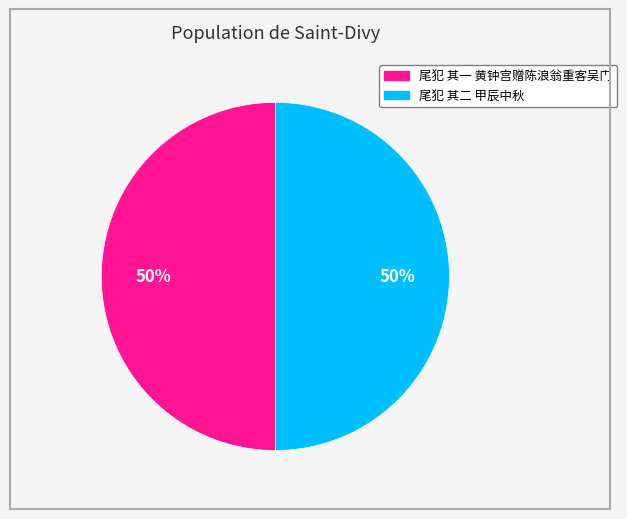

What is the ratio of the value at 尾犯 其二 甲辰中秋 to the value at 尾犯 其一 黄钟宫赠陈浪翁重客吴门?

1.0